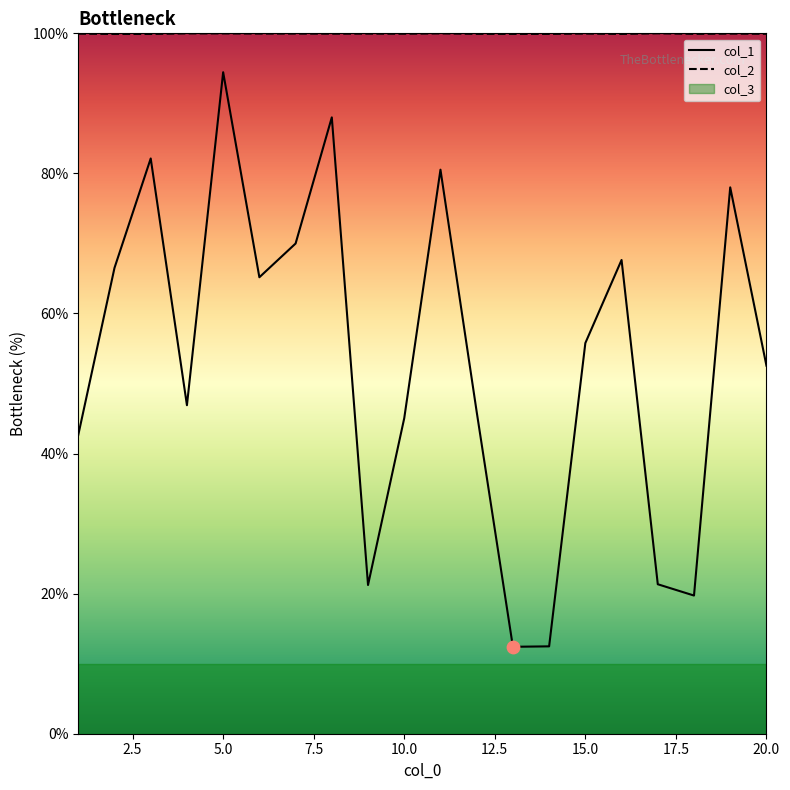

What is the minimum value for col_2?

99.9